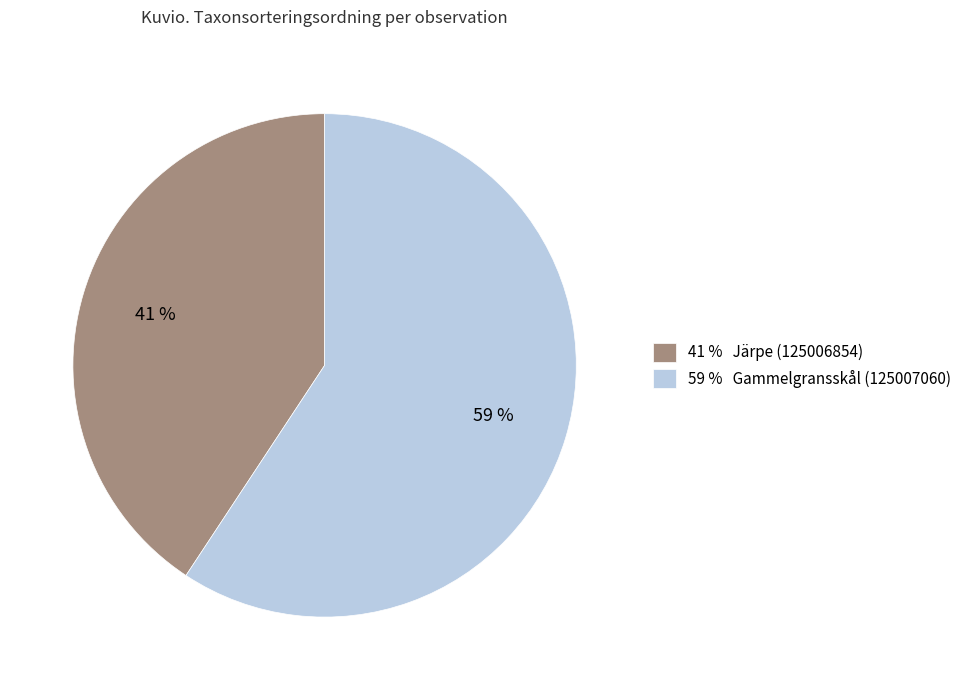

To the nearest percent, what is the average slice percentage?

50%